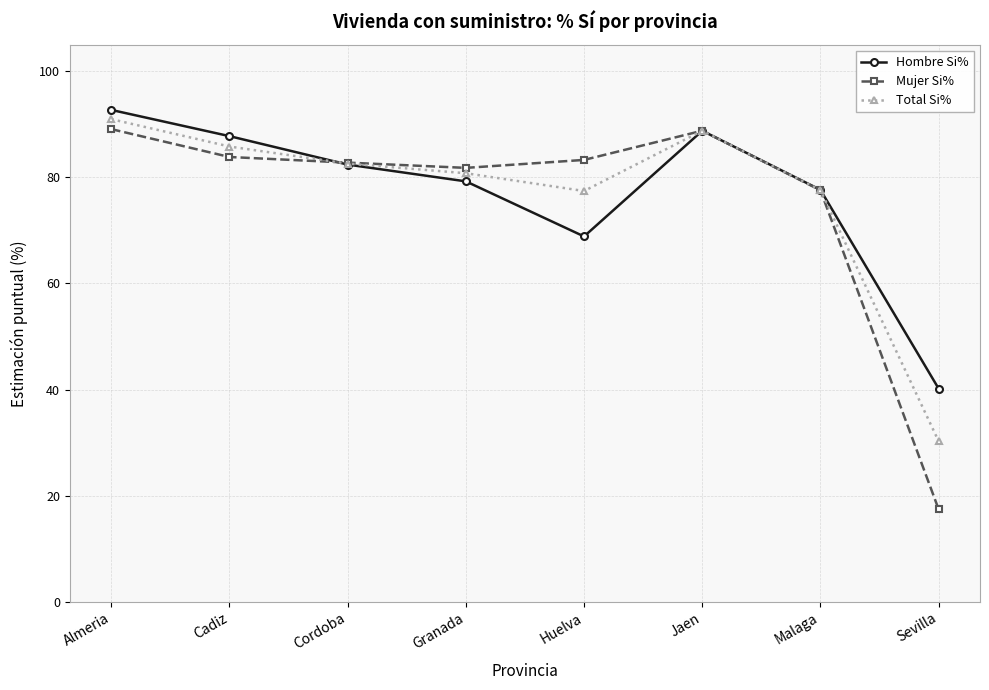

At which label is Hombre Si% closest to 66?

Huelva